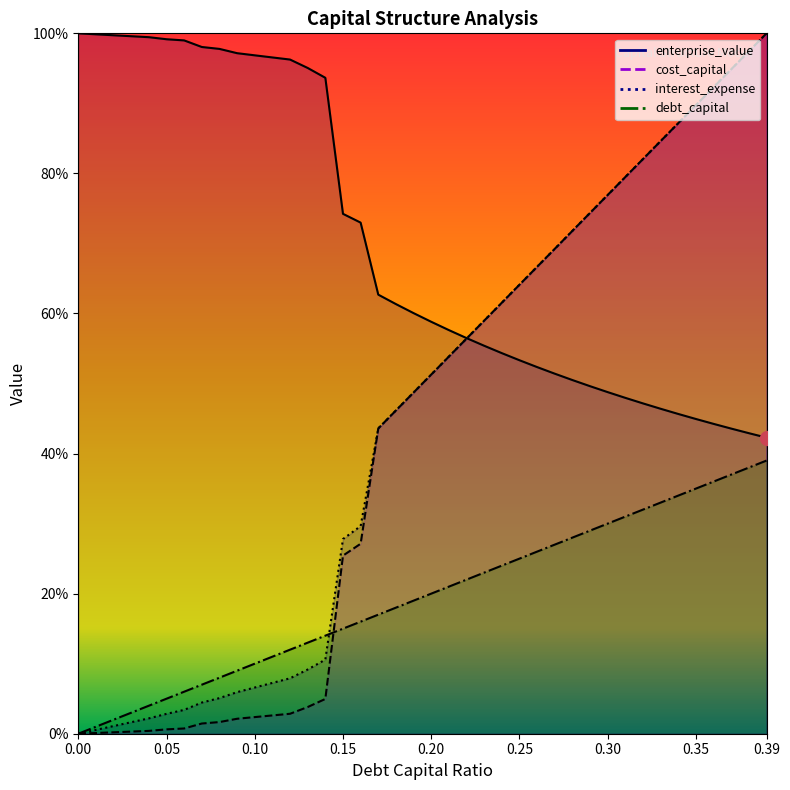

What is the difference between the second highest and second lowest values in the debt_capital series?

0.4